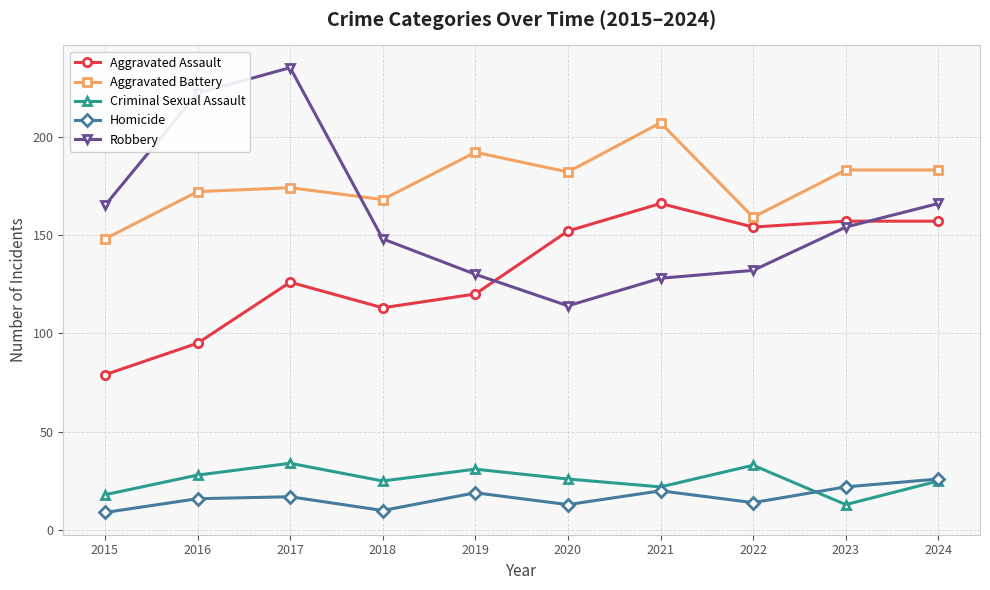

Reading left to right, list all the values displayed in this chart.

Aggravated Assault: 2015=79	2016=95	2017=126	2018=113	2019=120	2020=152	2021=166	2022=154	2023=157	2024=157
Aggravated Battery: 2015=148	2016=172	2017=174	2018=168	2019=192	2020=182	2021=207	2022=159	2023=183	2024=183
Criminal Sexual Assault: 2015=18	2016=28	2017=34	2018=25	2019=31	2020=26	2021=22	2022=33	2023=13	2024=25
Homicide: 2015=9	2016=16	2017=17	2018=10	2019=19	2020=13	2021=20	2022=14	2023=22	2024=26
Robbery: 2015=165	2016=222	2017=235	2018=148	2019=130	2020=114	2021=128	2022=132	2023=154	2024=166